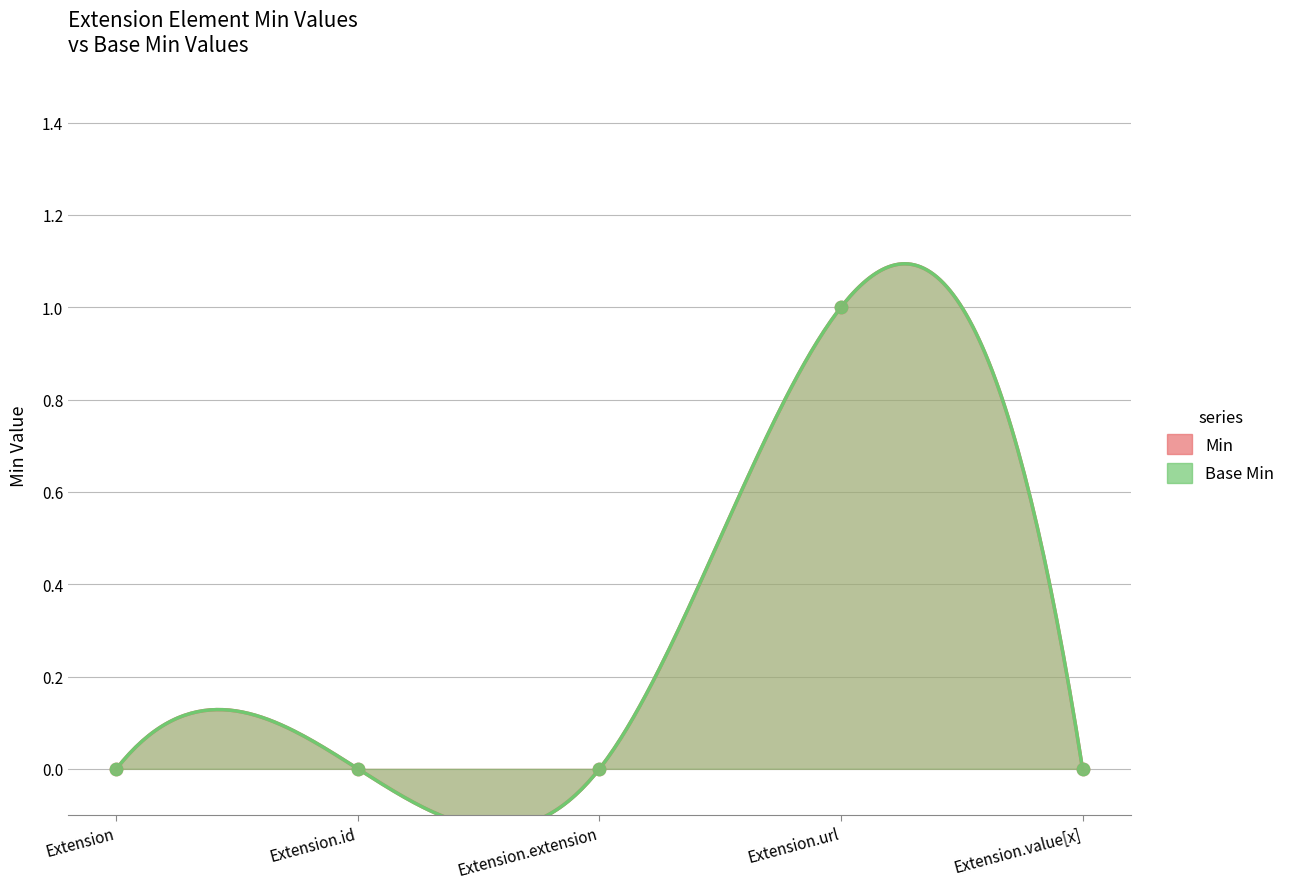

At which category is the sum across all series the highest?

Extension.url